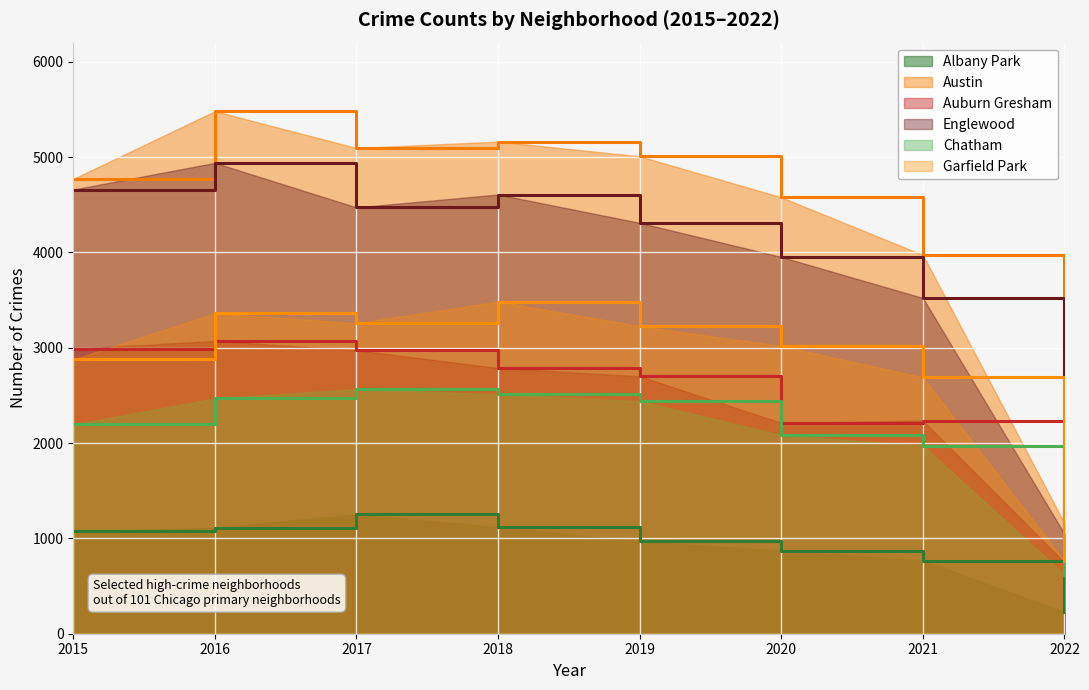

Reading left to right, extract all data points from this chart.

Albany Park: 2015=1076	2016=1110	2017=1251	2018=1117	2019=968	2020=870	2021=768	2022=226
Austin: 2015=4771	2016=5481	2017=5095	2018=5162	2019=5008	2020=4578	2021=3973	2022=1158
Auburn Gresham: 2015=2988	2016=3071	2017=2973	2018=2787	2019=2701	2020=2212	2021=2236	2022=747
Englewood: 2015=4659	2016=4939	2017=4472	2018=4607	2019=4310	2020=3952	2021=3522	2022=1047
Chatham: 2015=2195	2016=2468	2017=2566	2018=2513	2019=2440	2020=2084	2021=1973	2022=620
Garfield Park: 2015=2877	2016=3361	2017=3257	2018=3484	2019=3226	2020=3018	2021=2689	2022=762